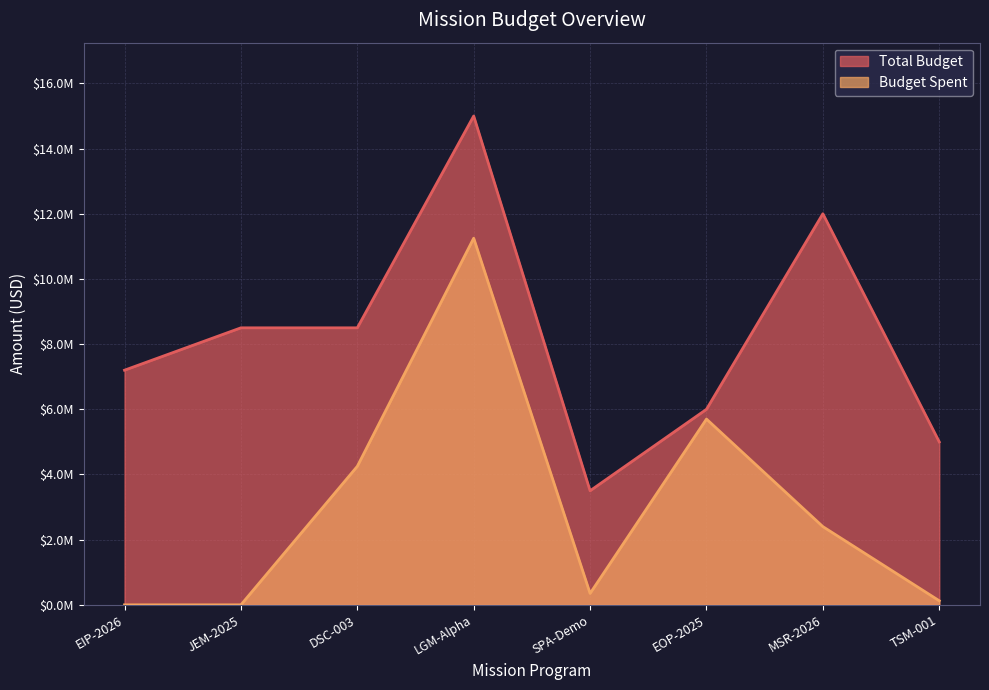

Does the chart have visible grid lines?

Yes